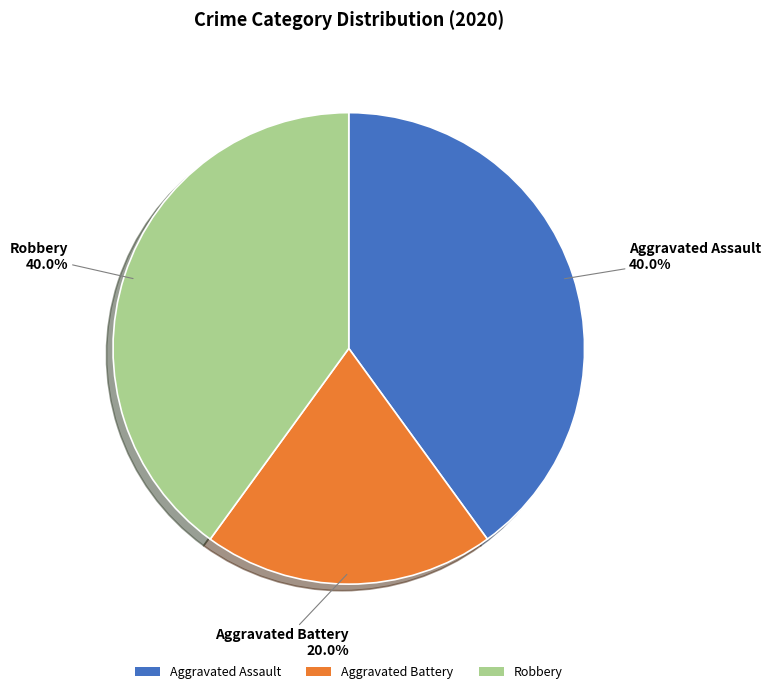

To the nearest percent, what is the combined percentage of Aggravated Battery and Aggravated Assault?

60%